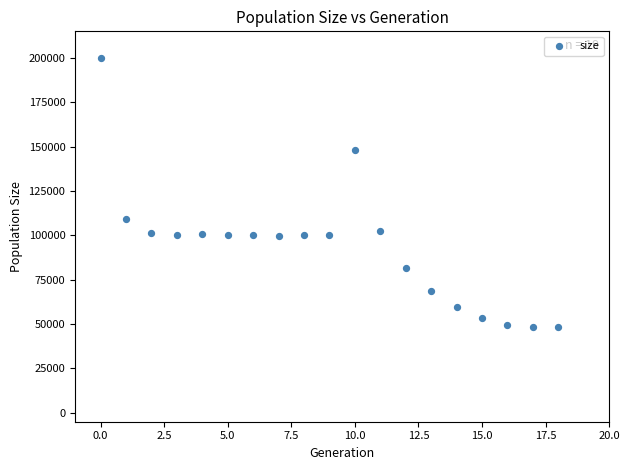

What Y value in the scatter plot is closest to 124121?

109010